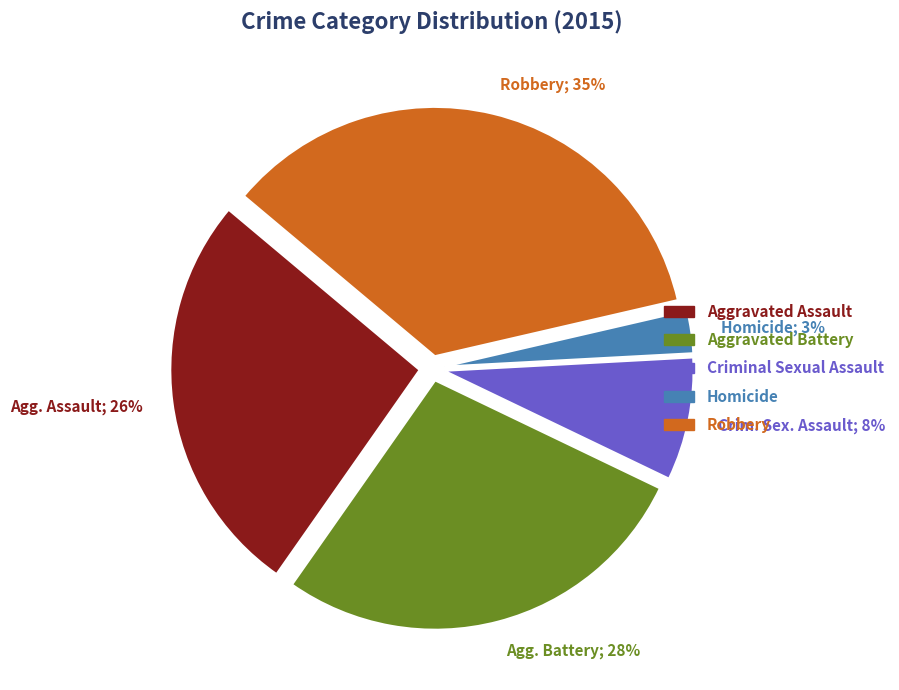

To the nearest percent, what portion does Aggravated Assault represent?

26%